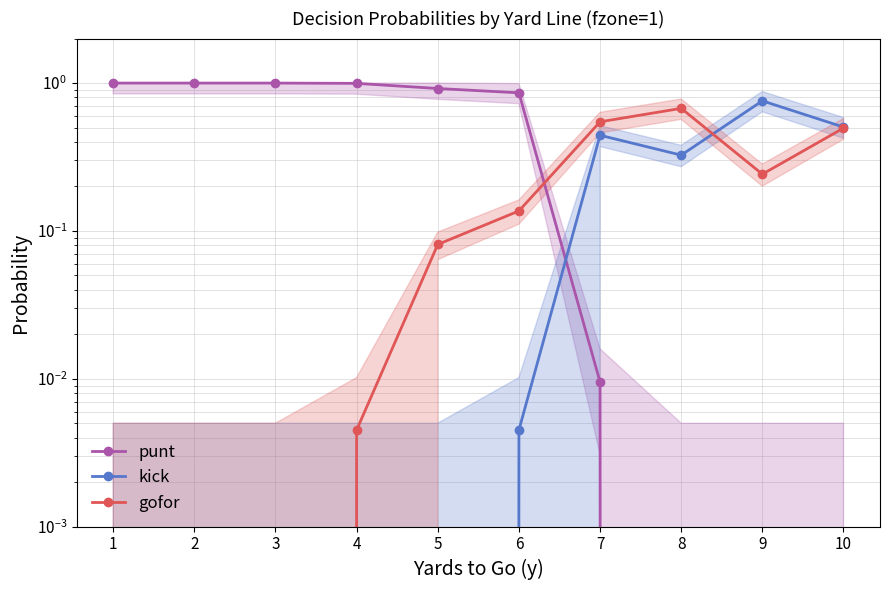

How many data points does each series have?

10